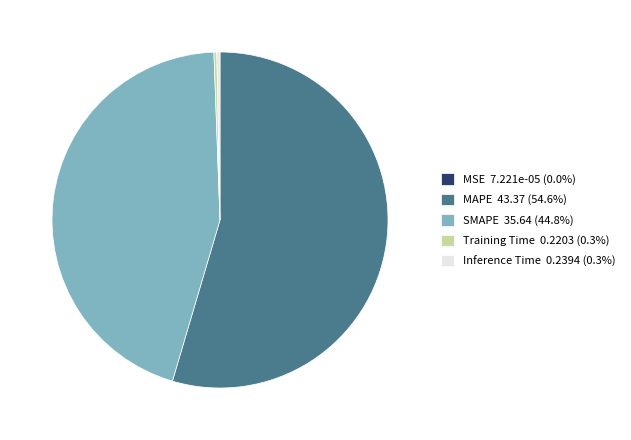

Is the sum of SMAPE and Inference Time greater than half?

No